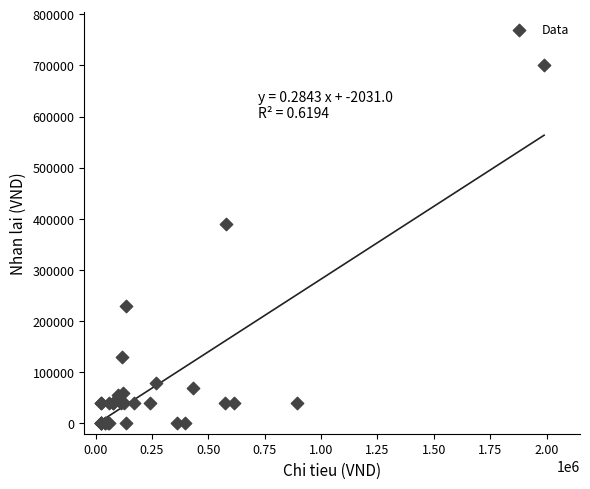

What Y value in the scatter plot is closest to 350000?

390000